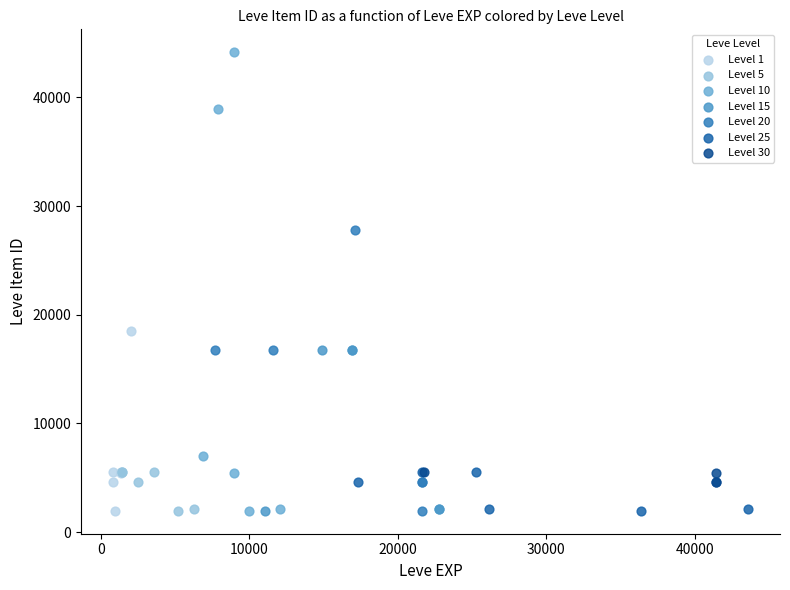

What are all the series names shown in the legend?

Level 1, Level 5, Level 10, Level 15, Level 20, Level 25, Level 30